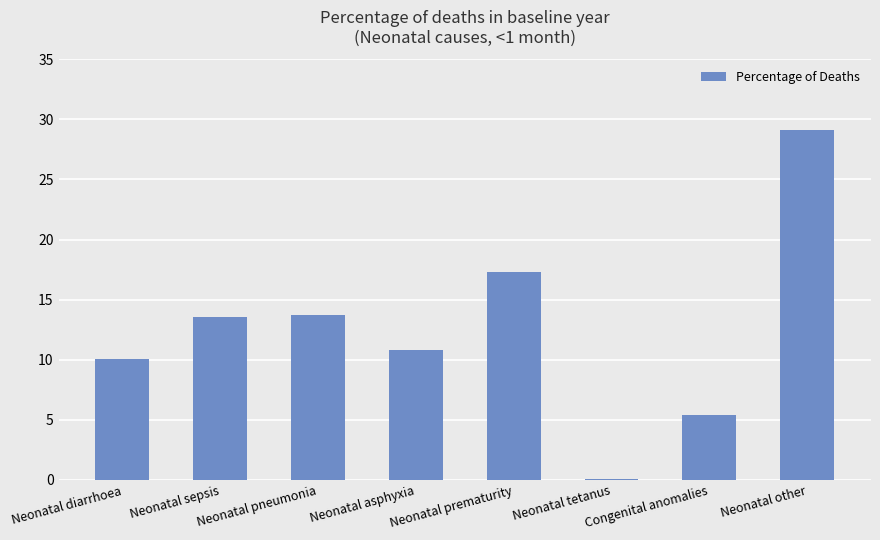

List the labels in order of value, smallest first.

Neonatal tetanus, Congenital anomalies, Neonatal diarrhoea, Neonatal asphyxia, Neonatal sepsis, Neonatal pneumonia, Neonatal prematurity, Neonatal other